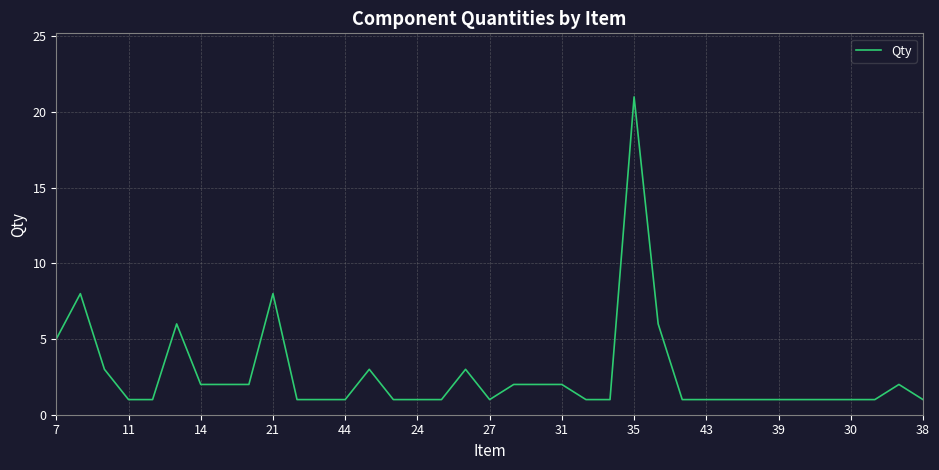

What is the difference between the maximum and minimum values?

20